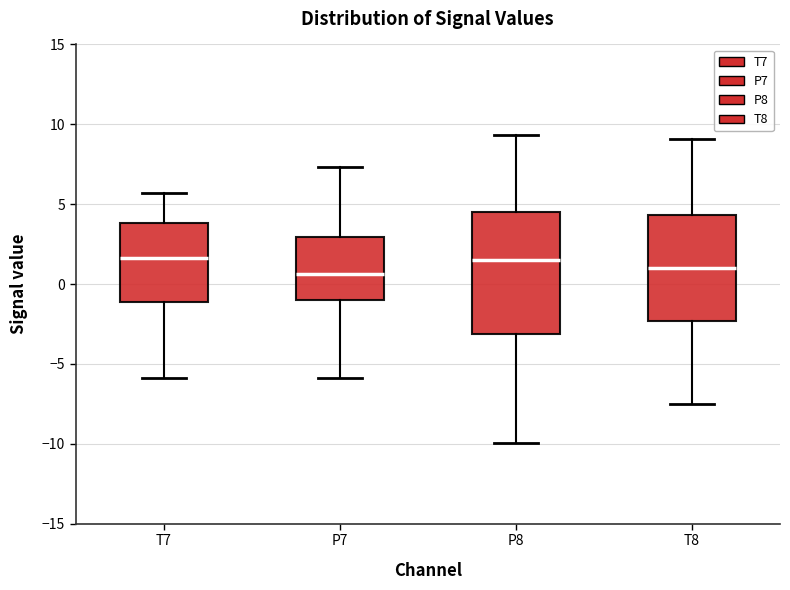

Where does the lower whisker of the box for T7 end on the y-axis? The values are not printed on the chart, so give them approximately, as read against the axis.

-6.0